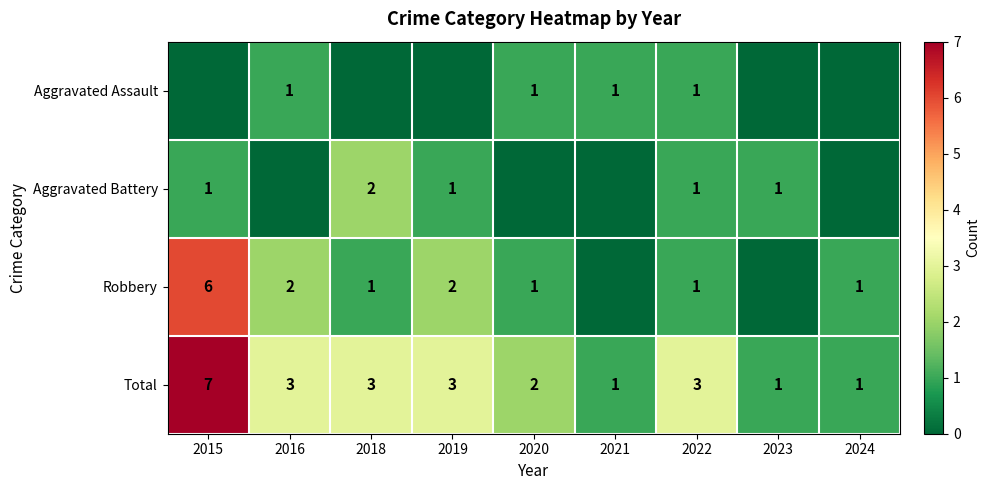

The Robbery series shows 1 at 2022. True or false?

True